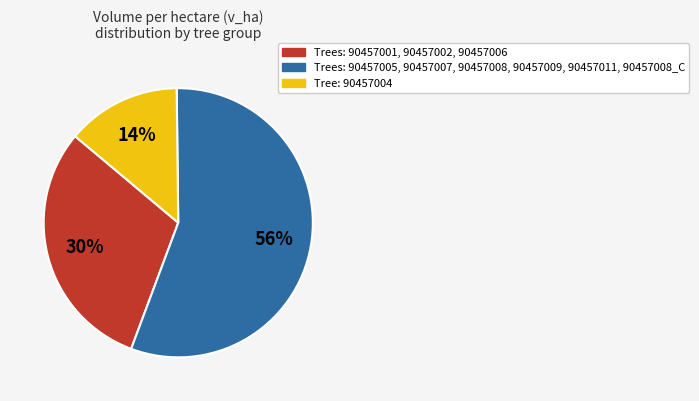

Does any single category account for the majority?

Yes